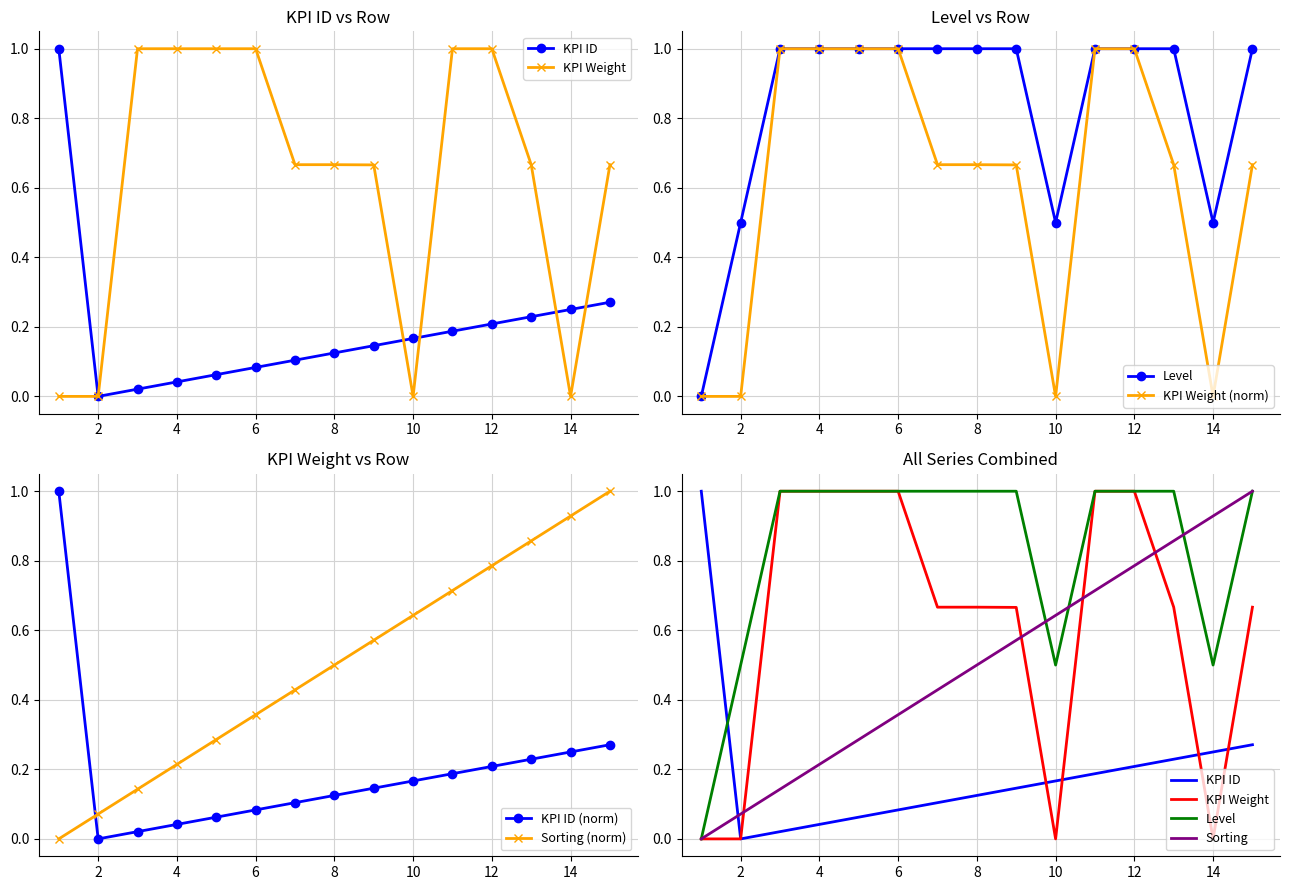

Rank the categories by level value from highest to lowest.

3, 4, 5, 6, 7, 8, 9, 11, 12, 13, 15, 2, 10, 14, 1